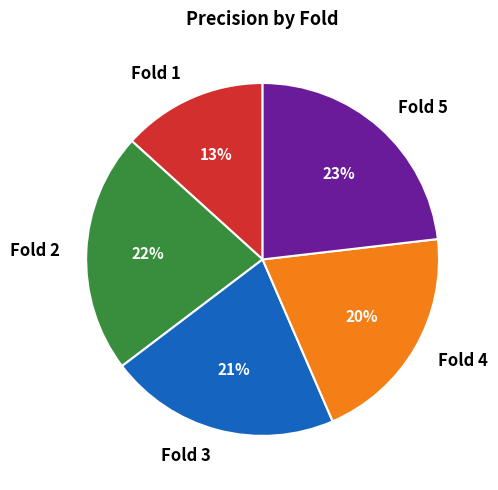

To the nearest percent, what is the difference between the Fold 3 and Fold 1 slice percentages?

8%